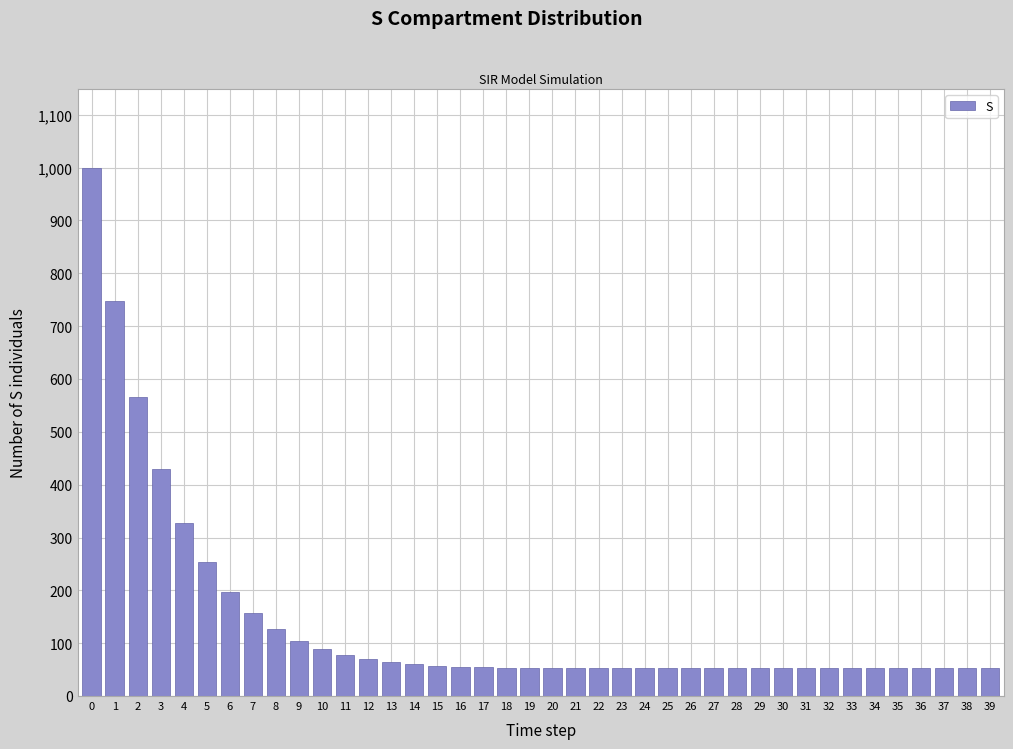

Is it true that the value at 35 is 52.4?

True